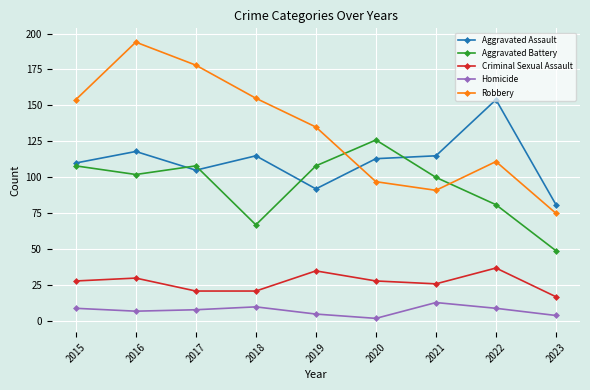

What is the total value across all series at 2015?

409